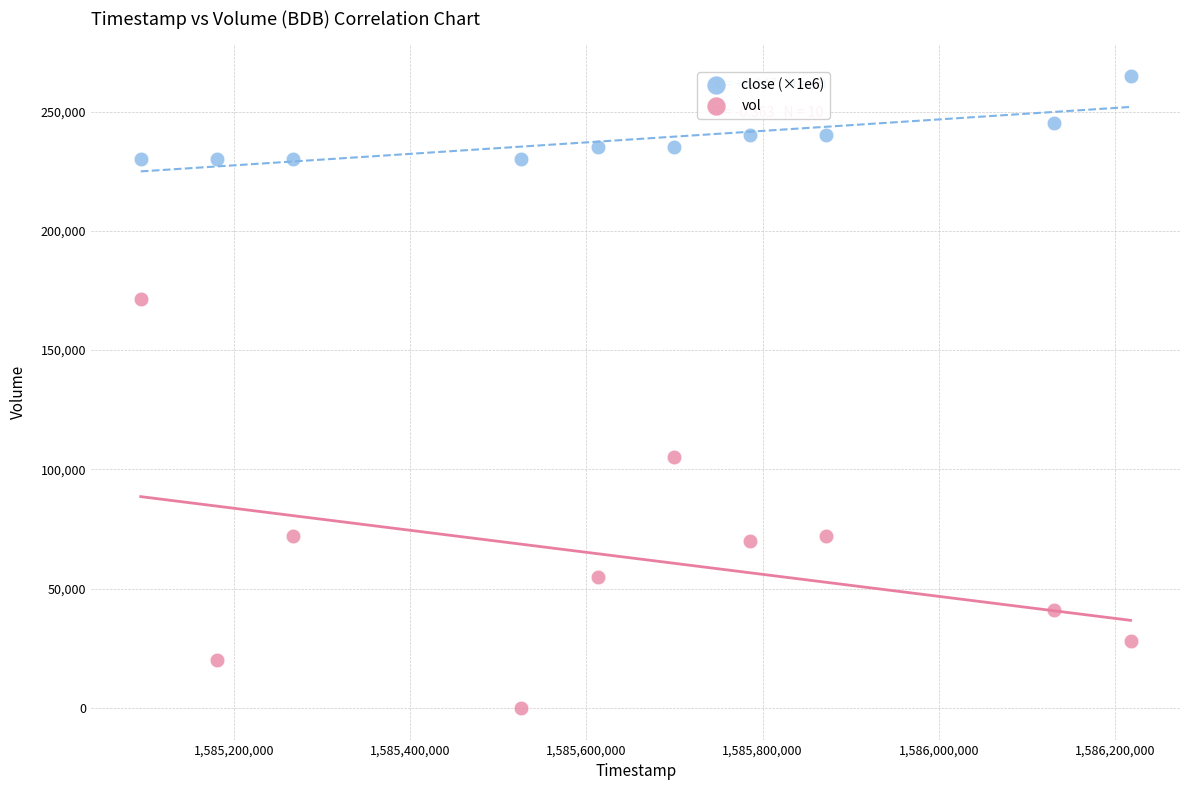

Which series reaches the maximum Y coordinate?

close (×1e6)